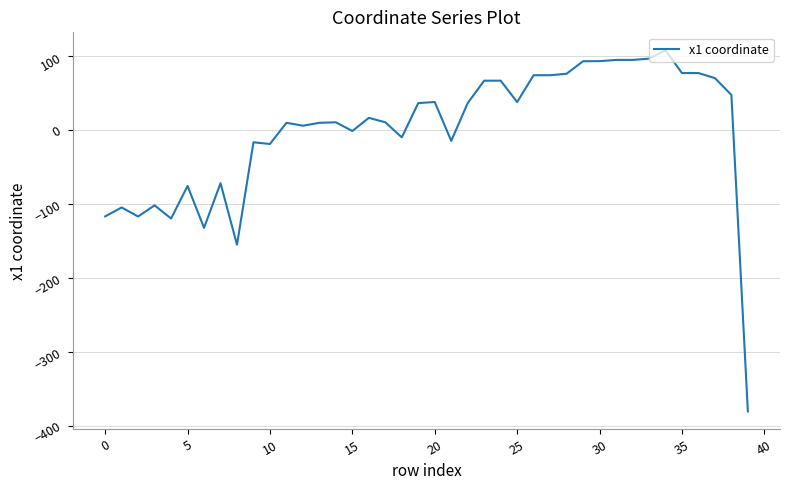

What is the greatest value displayed?

108.2